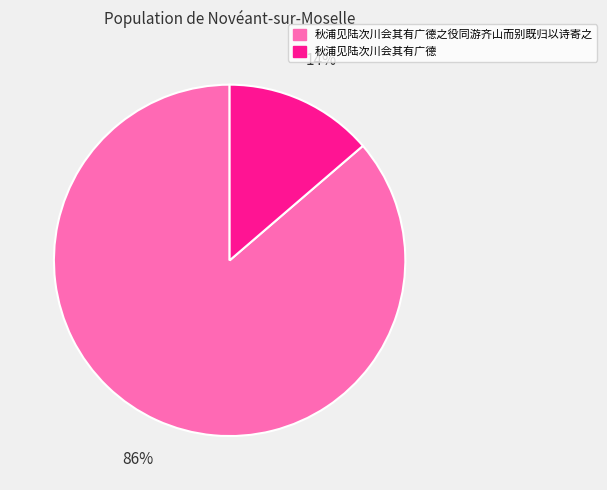

Is 秋浦见陆次川会其有广德 the majority of the pie?

No